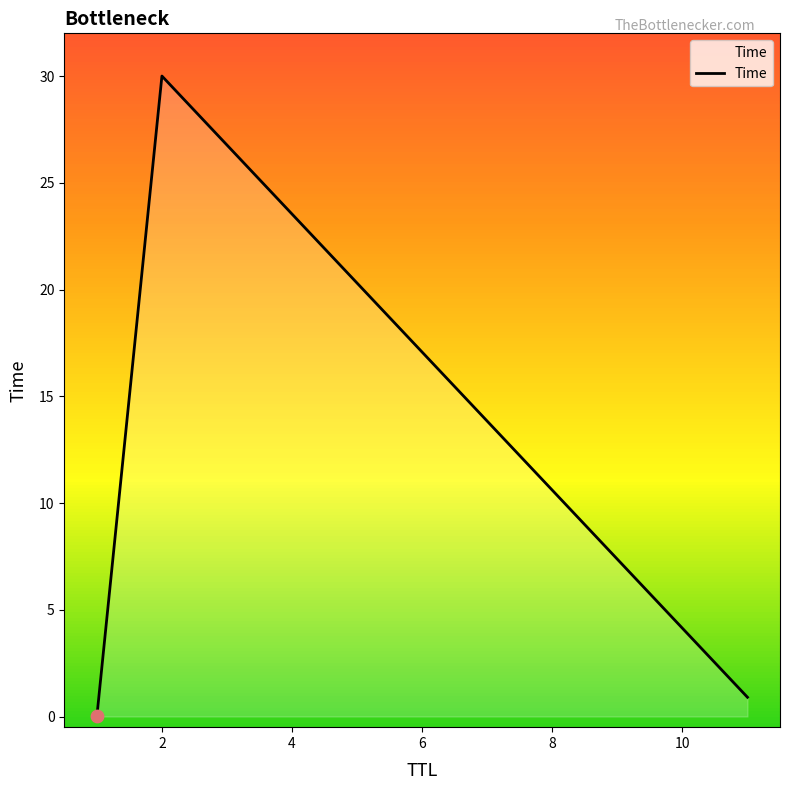

What is the average value?

10.3